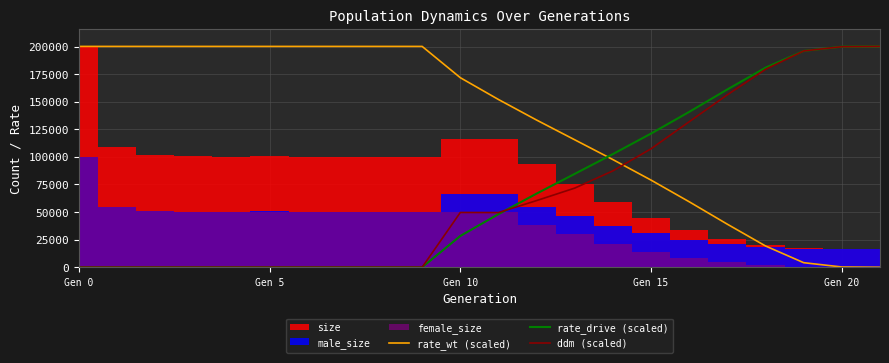

The value of ddm (scaled) at Gen 15 is 107395.8. True or false?

True